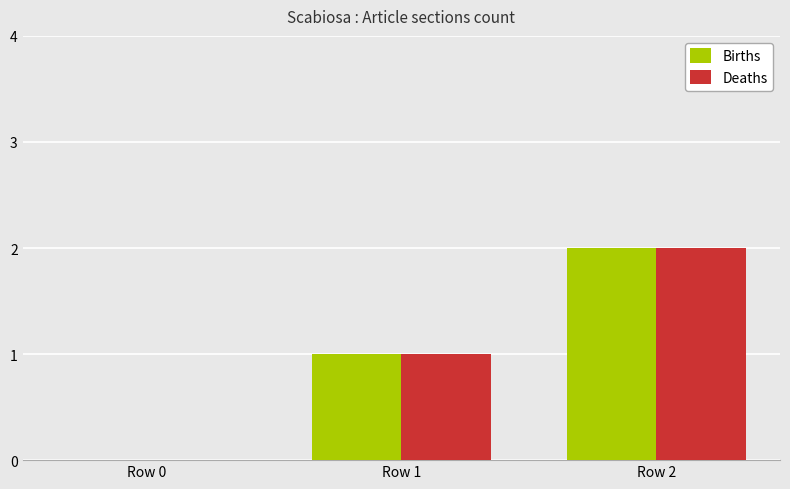

True or false: Births has a value of 1 at Row 2.

False